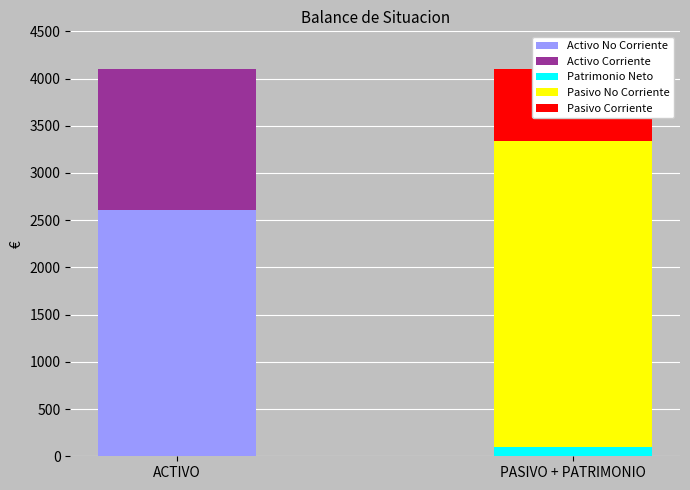

Which series has the largest range (max minus min)?

Pasivo No Corriente